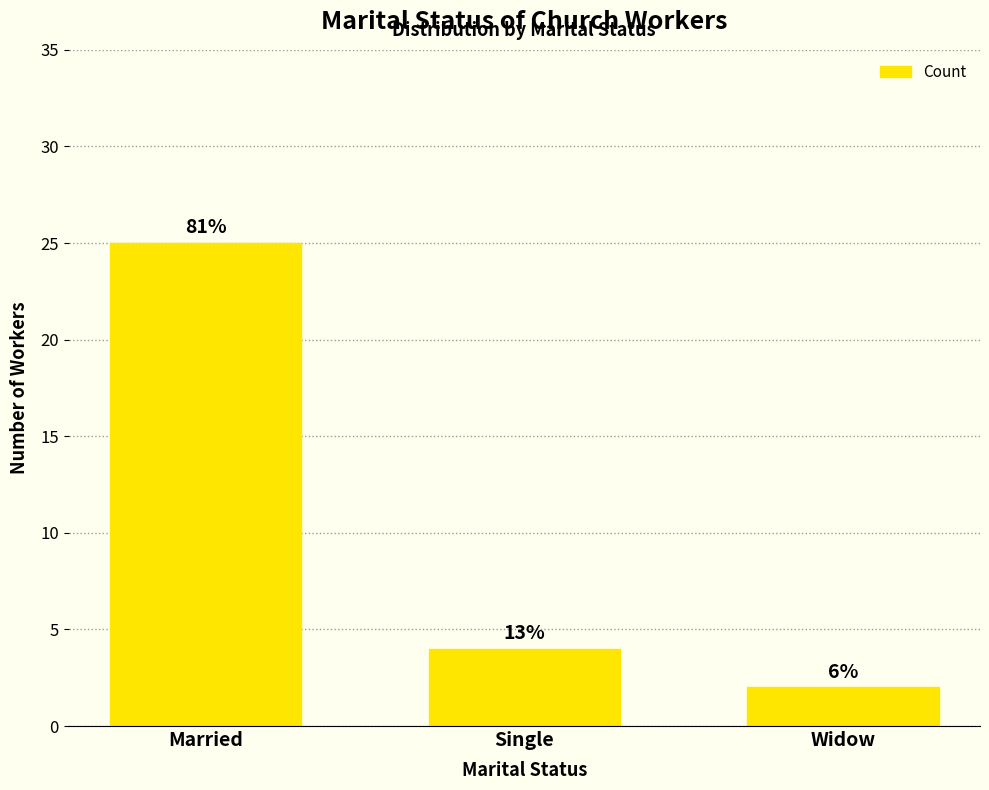

Reading right to left, extract all data points from this chart.

2	4	25